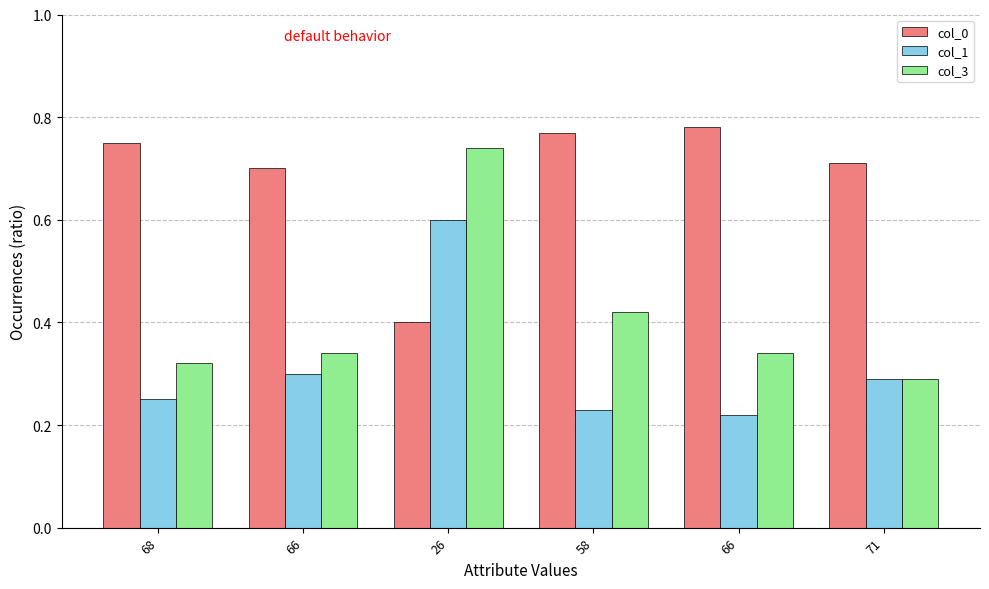

Between 58 and 71, which series saw the biggest shift?

col_3